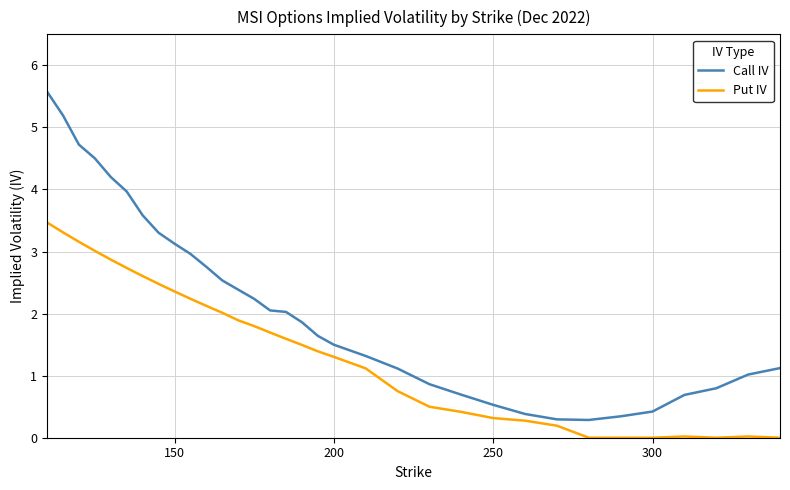

What is the sum of all Call IV values?

70.0